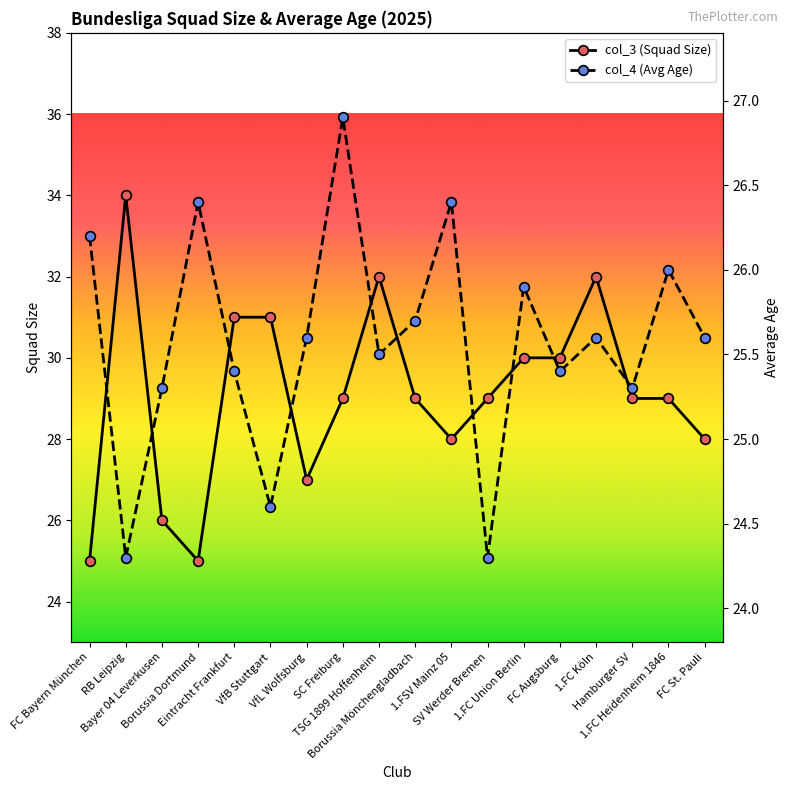

What is the minimum value for col_3 (Squad Size)?

25